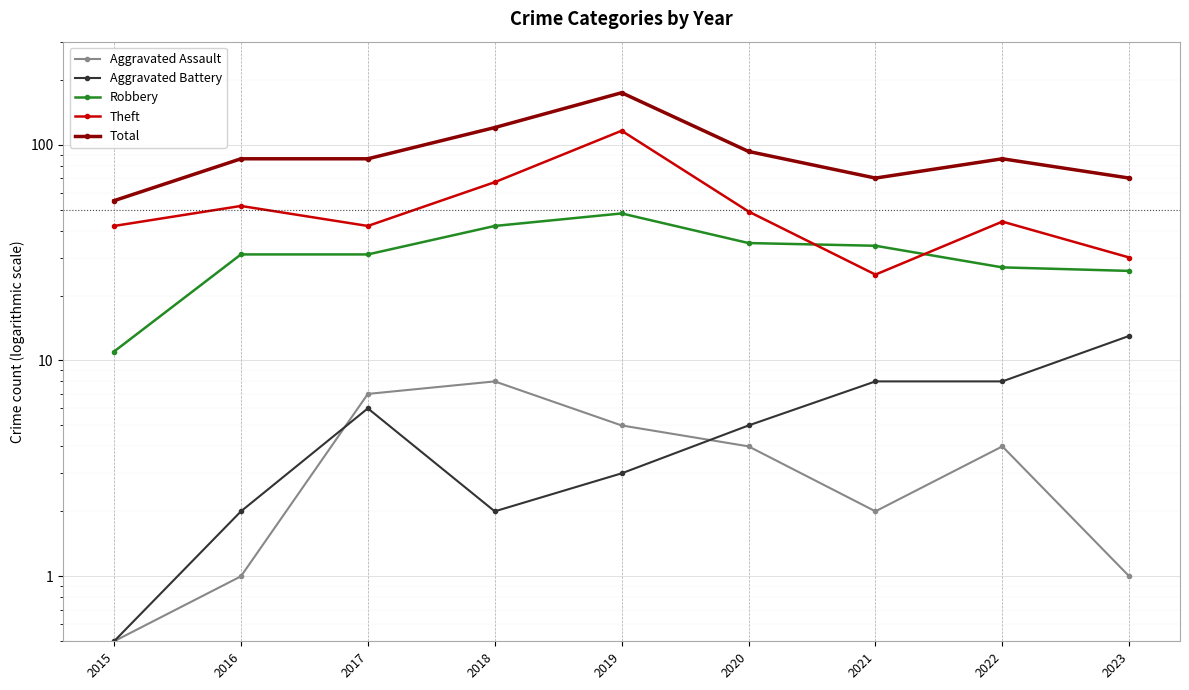

Where is the first local minimum for Aggravated Assault?

2021